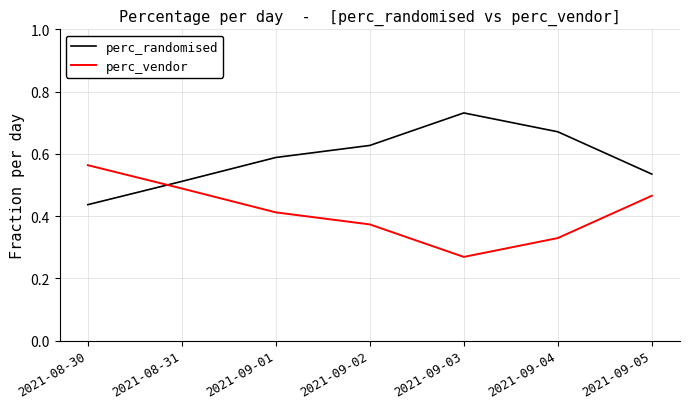

True or false: perc_randomised has a value of 0.8 at 2021-08-31.

False